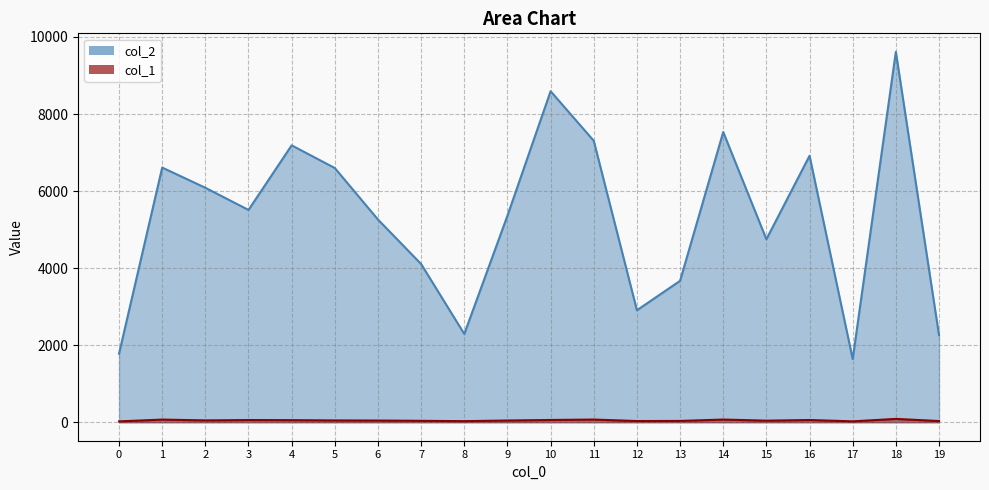

What value does the col_2 series have at 16?

6916